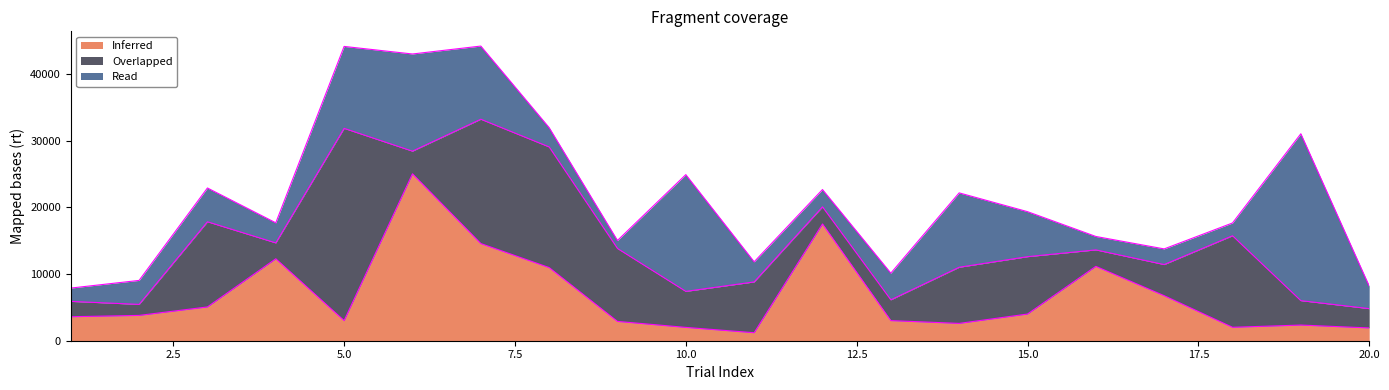

Which series changed the most between 1 and 17?

Inferred